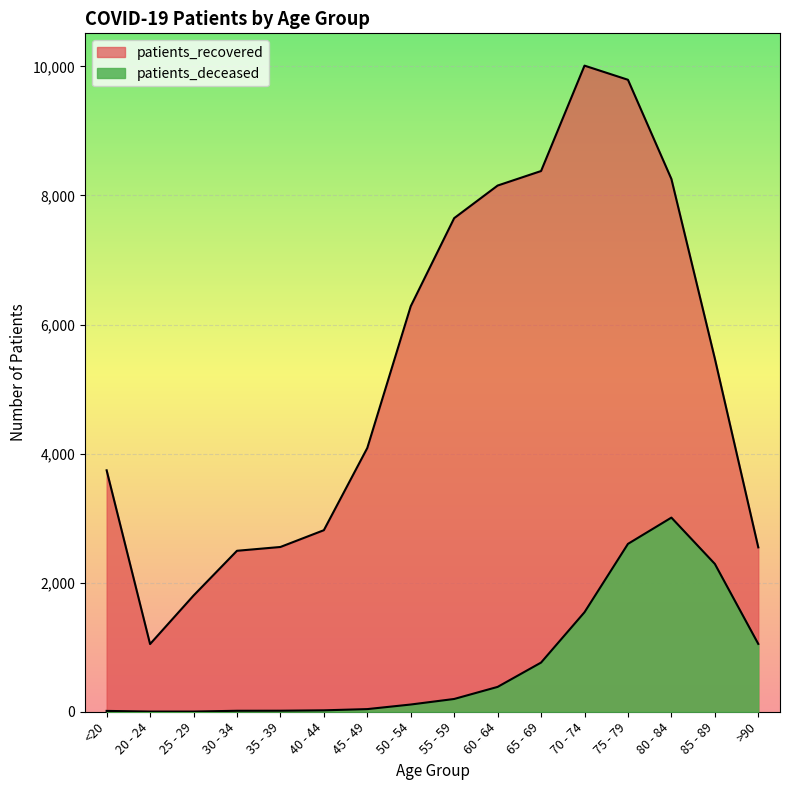

What is the sum of the patients_recovered values at 85 - 89 and 70 - 74?

15483